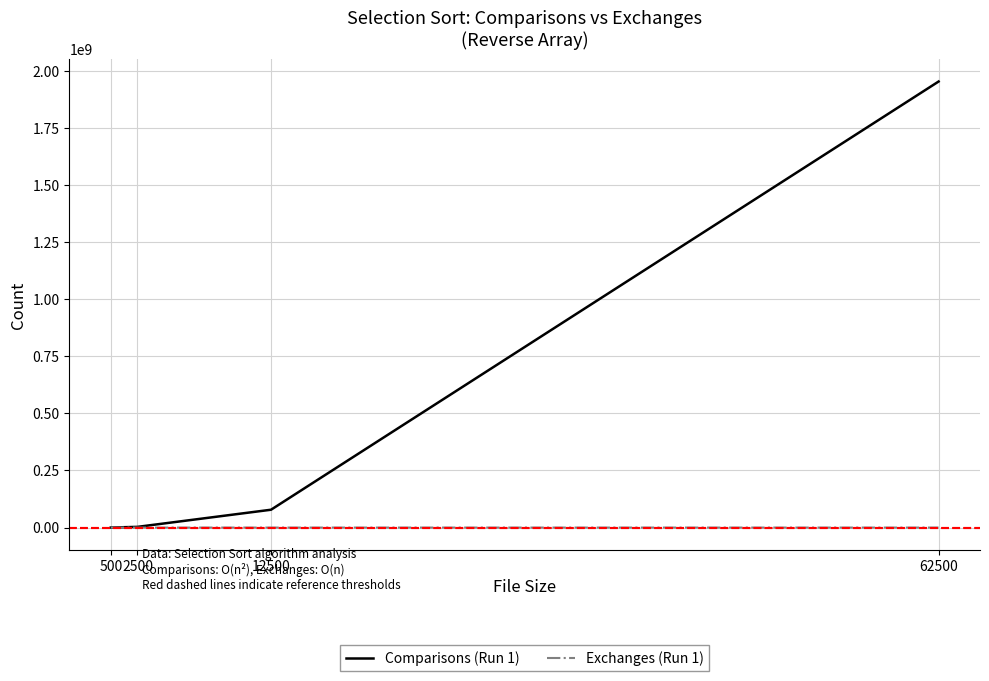

Is it true that Exchanges (Run 1) equals 6250 at 12500?

True